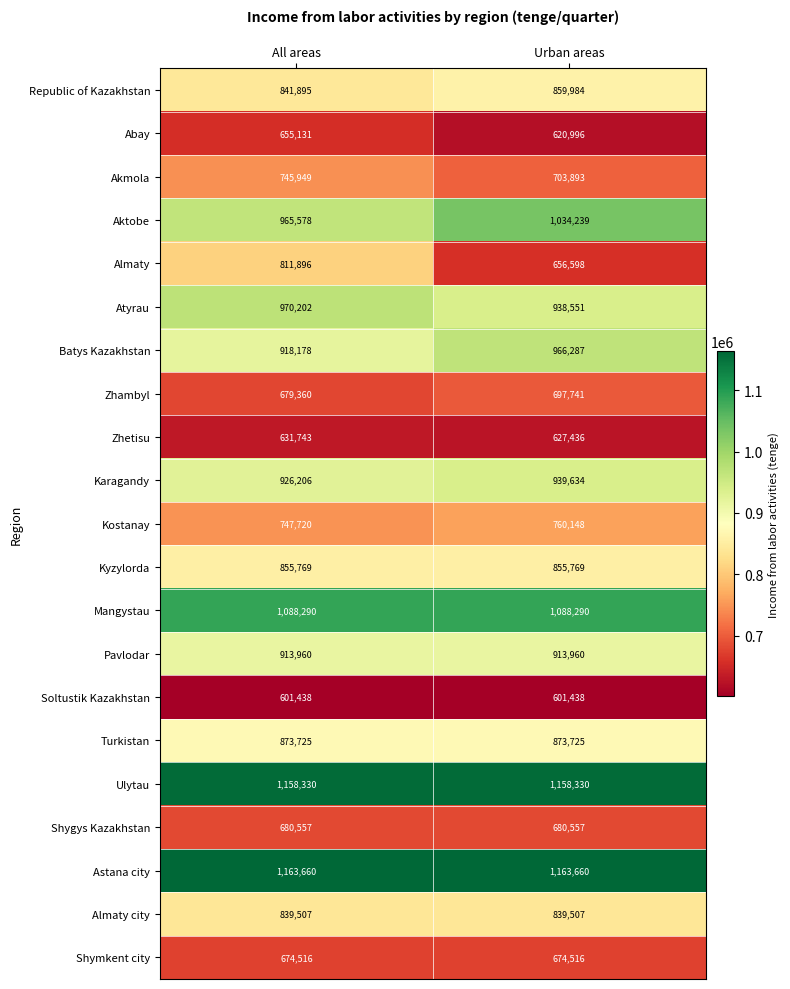

Which series has the widest spread of values?

Almaty